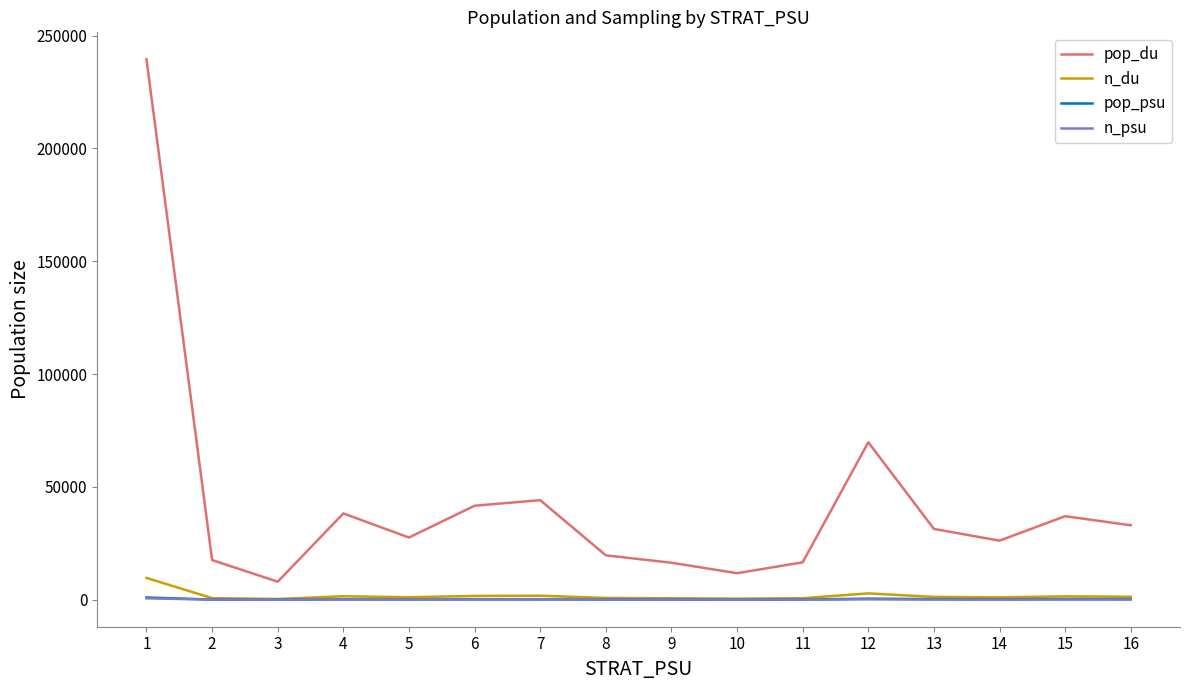

Which series has the largest range (max minus min)?

pop_du